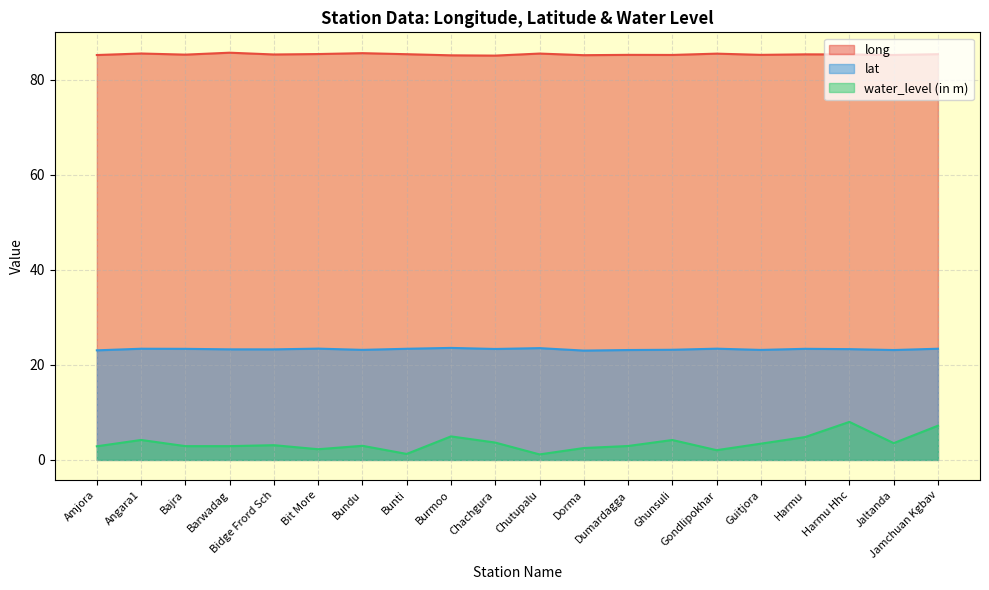

Reading right to left, extract all data points from this chart.

long: 85.4	85.2	85.3	85.3	85.2	85.5	85.2	85.2	85.2	85.5	85.1	85.1	85.4	85.6	85.4	85.3	85.7	85.3	85.5	85.2
lat: 23.4	23.1	23.3	23.4	23.1	23.4	23.2	23.1	23.0	23.5	23.3	23.6	23.4	23.2	23.4	23.3	23.3	23.4	23.4	23.1
water_level (in m): 7.2	3.5	8.0	4.8	3.4	2.0	4.2	2.9	2.5	1.2	3.6	5.0	1.3	3.0	2.2	3.1	2.9	2.9	4.2	2.9